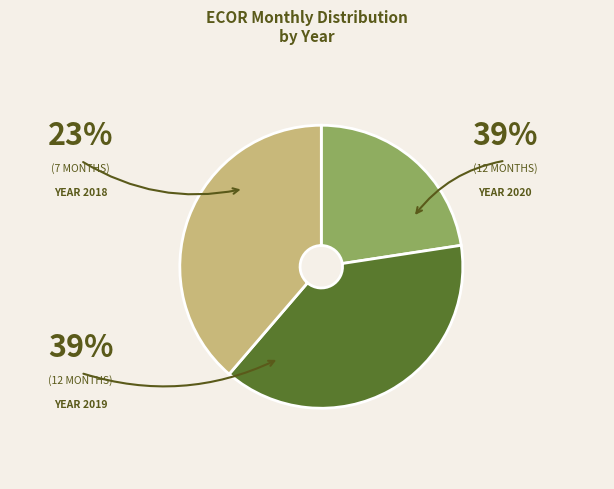

Does any single category account for the majority?

No